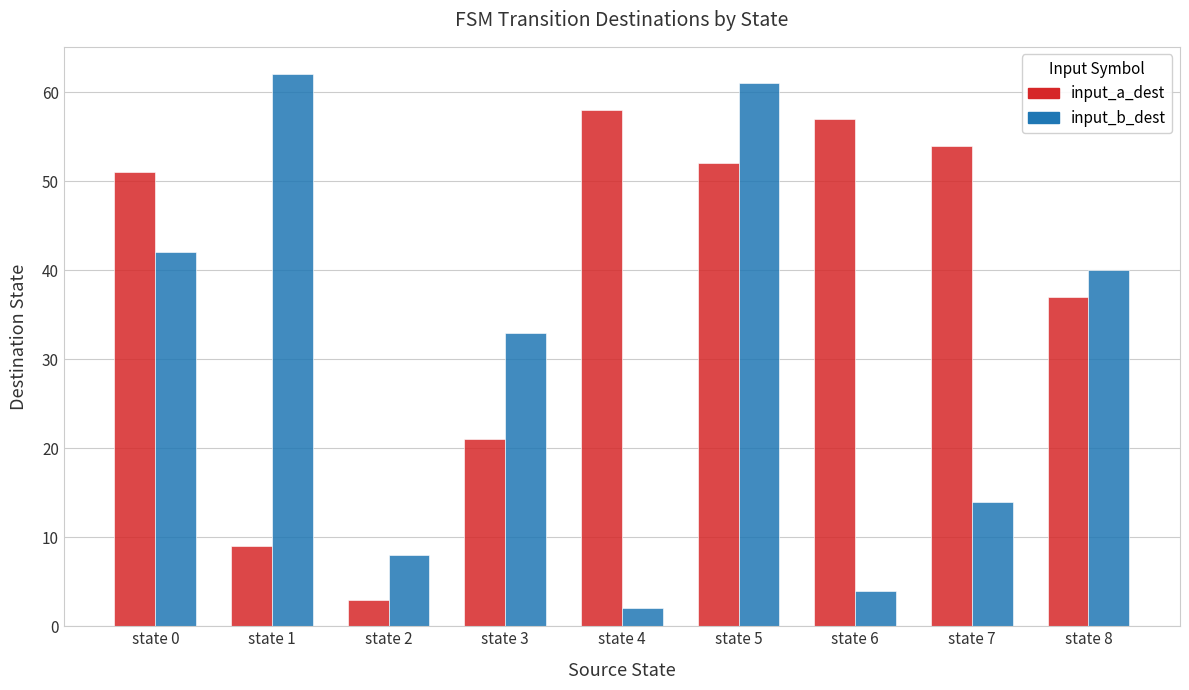

List the series in order of their overall mean, lowest first.

input_b_dest, input_a_dest